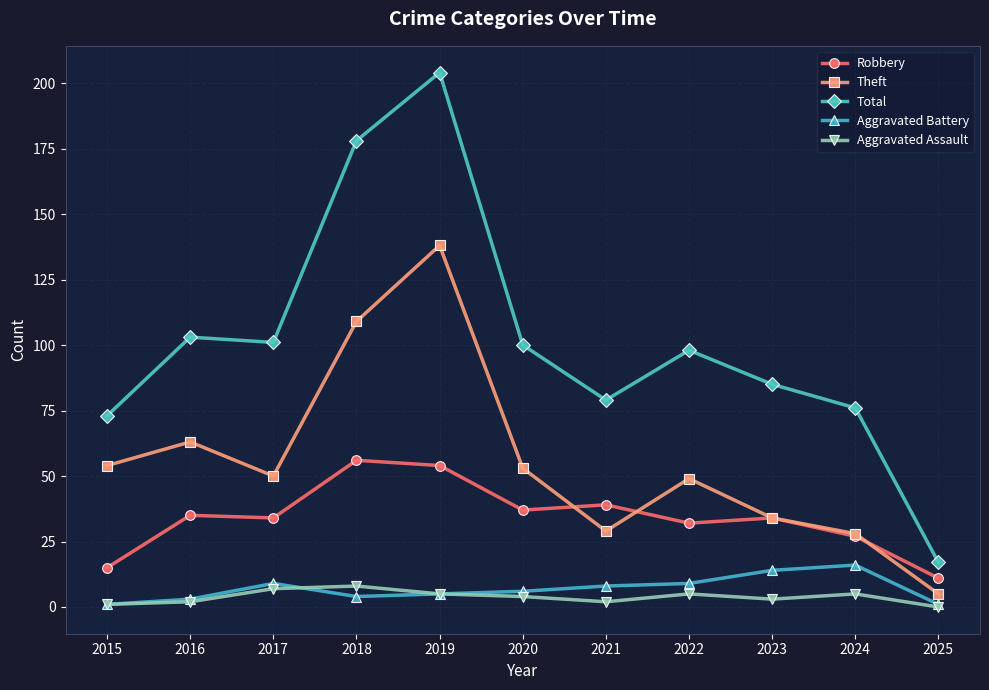

Reading left to right, extract all data points from this chart.

Robbery: 15	35	34	56	54	37	39	32	34	27	11
Theft: 54	63	50	109	138	53	29	49	34	28	5
Total: 73	103	101	178	204	100	79	98	85	76	17
Aggravated Battery: 1	3	9	4	5	6	8	9	14	16	1
Aggravated Assault: 1	2	7	8	5	4	2	5	3	5	0